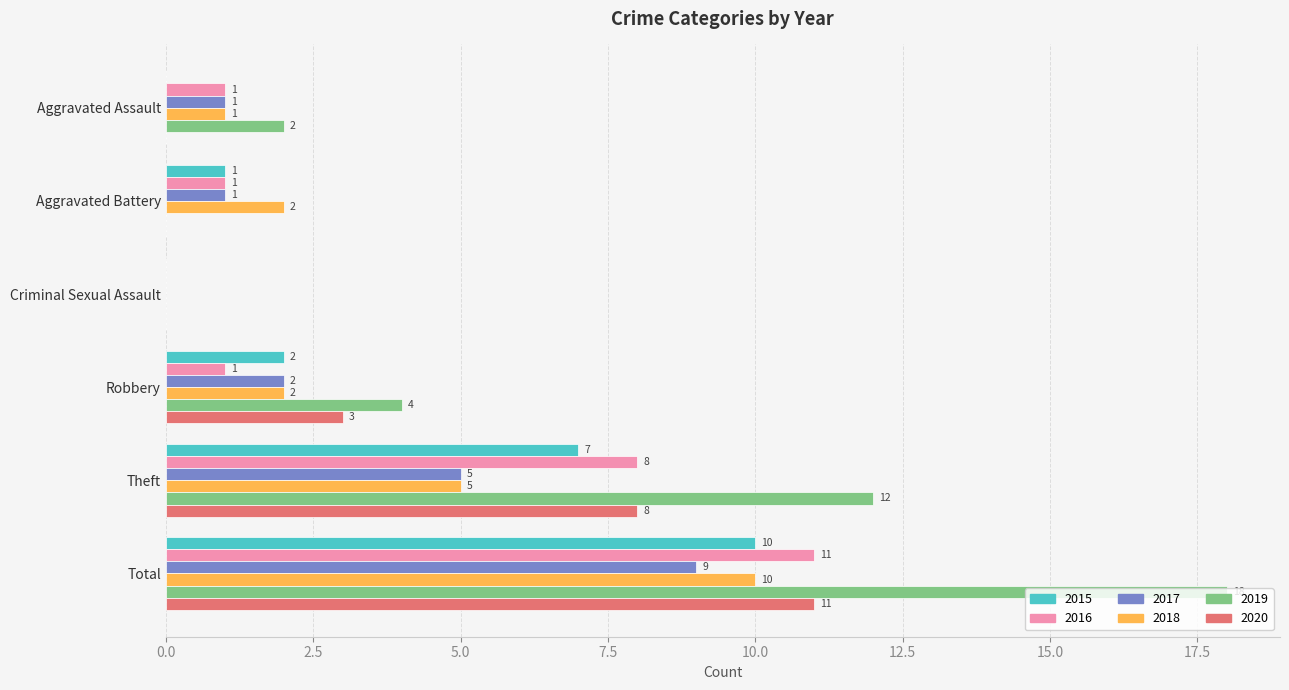

What value does the 2017 series have at Total?

9